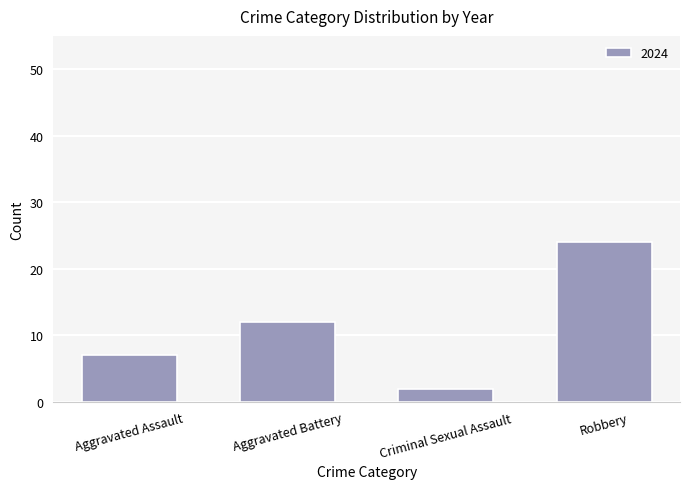

How many bars are there in total?

4